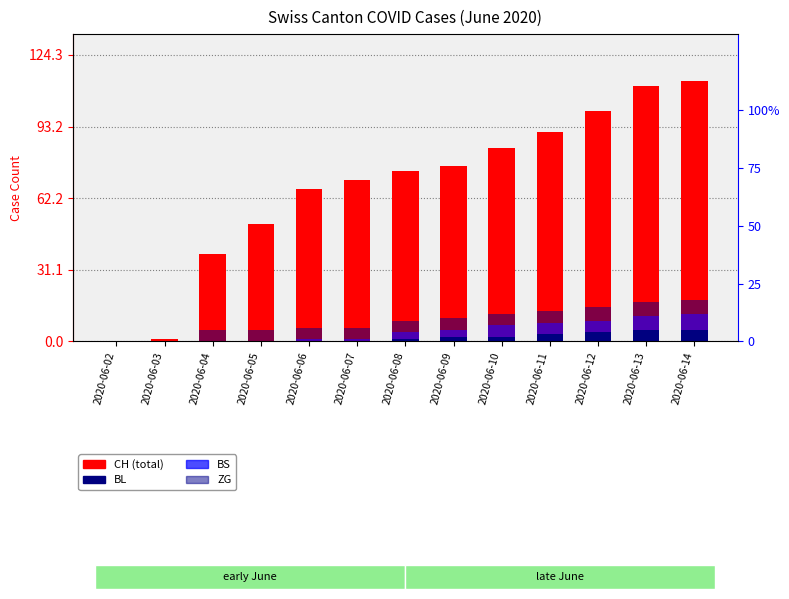

Which label corresponds to the smallest value in the chart?

2020-06-02